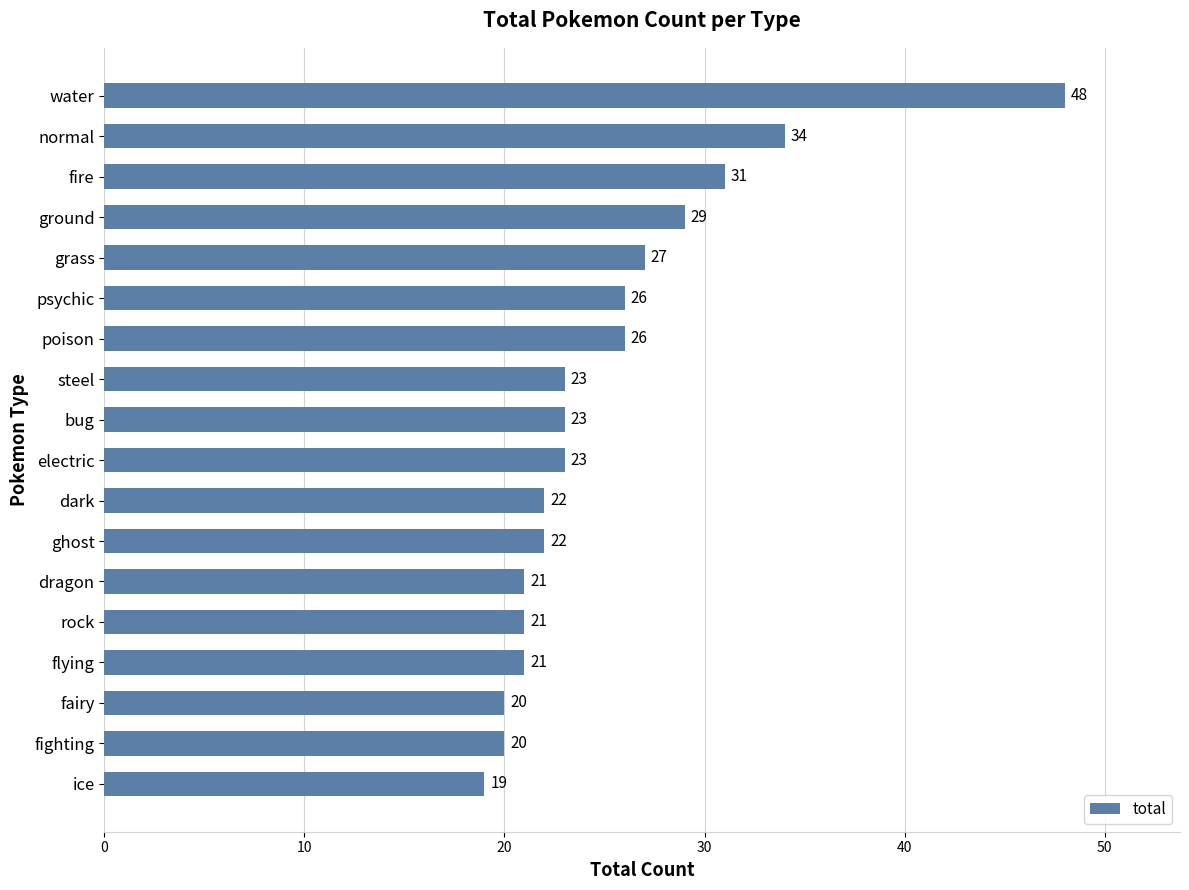

What is the smallest value displayed?

19